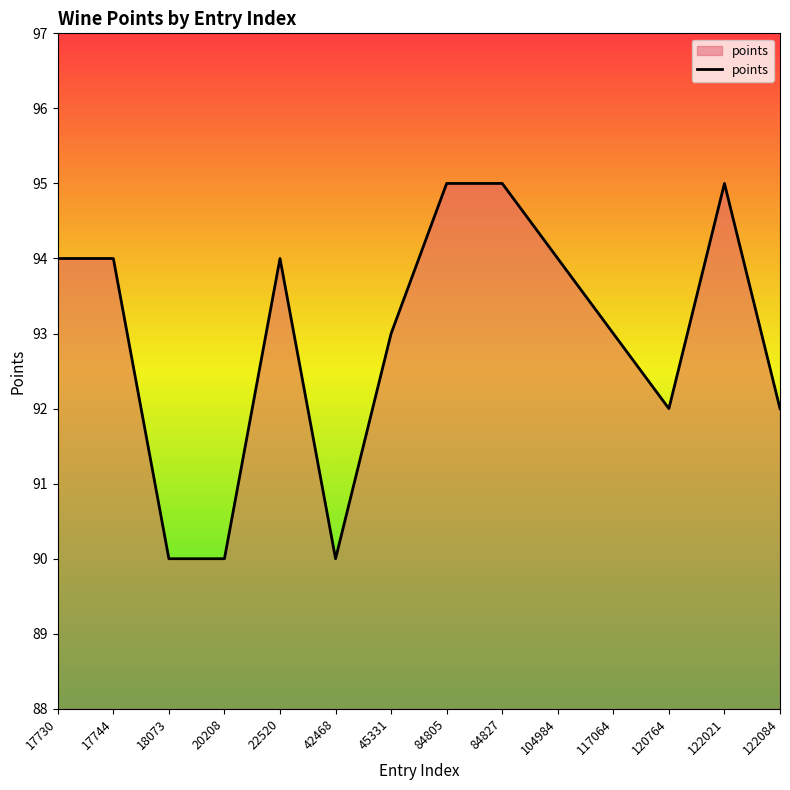

What is the change in value from 42468 to 104984?

+4